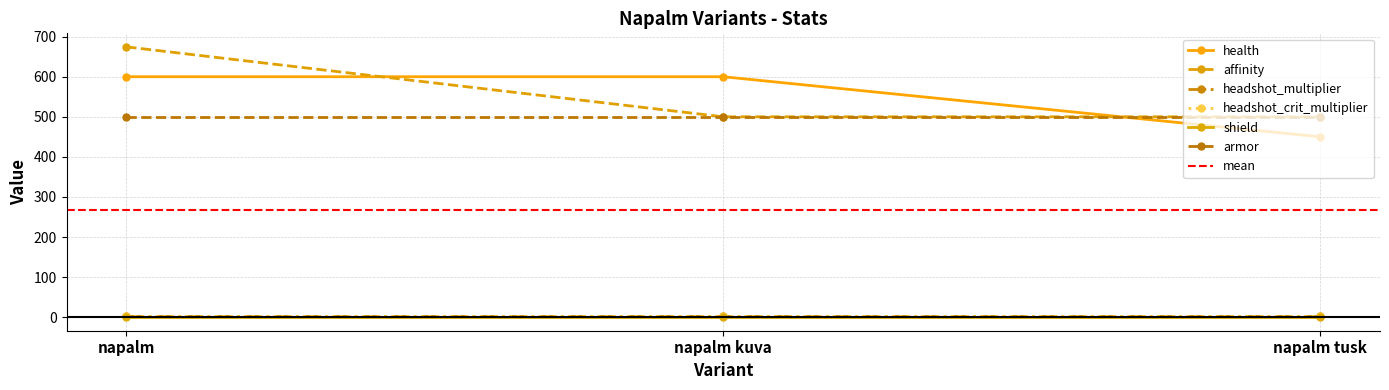

Reading right to left, list all the values displayed in this chart.

health: 450.0	600.0	600.0
affinity: 500.0	500.0	674.5
headshot_multiplier: 2.0	2.0	2.0
headshot_crit_multiplier: 2.0	2.0	2.0
shield: 0.0	0.0	0.0
armor: 500.0	500.0	500.0